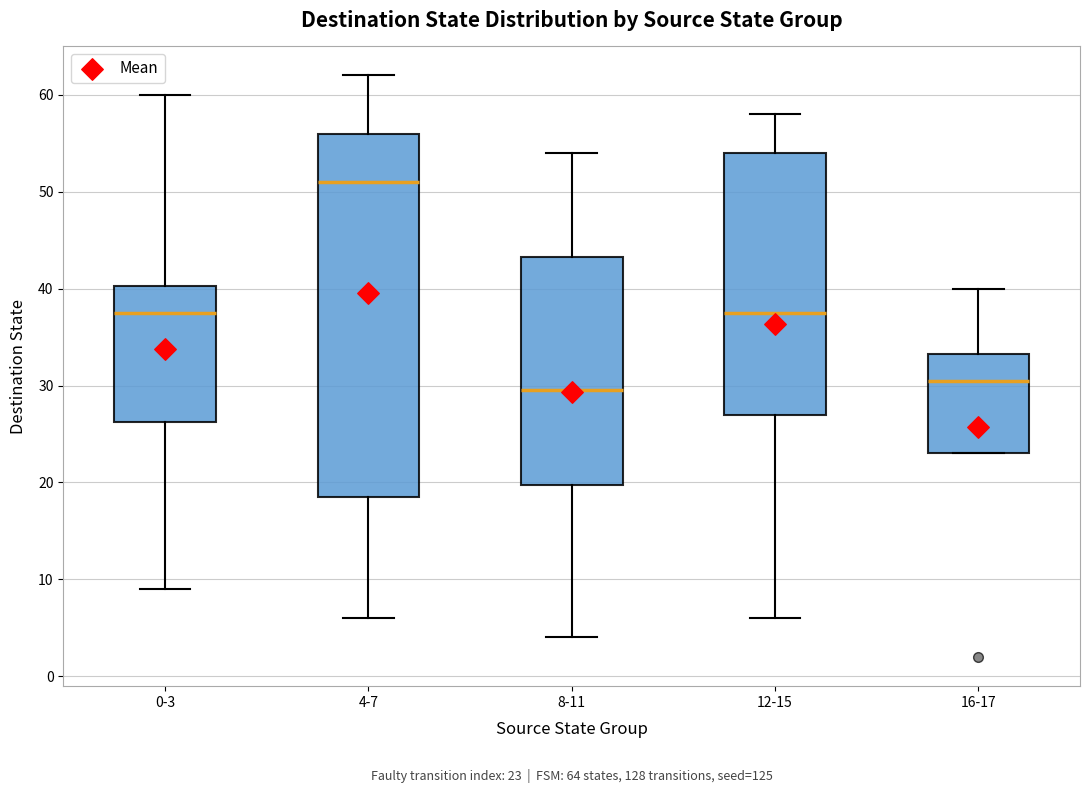

Which box is the tallest, from its lower edge to its upper edge?

4-7